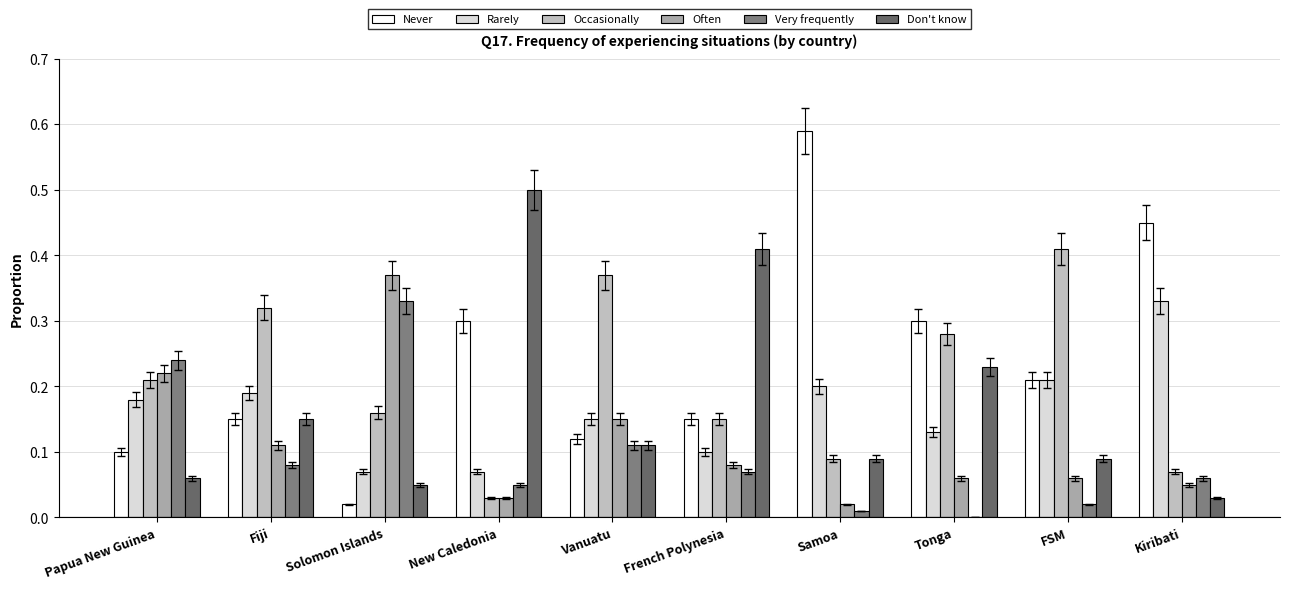

Is the value of Occasionally at Kiribati greater than the value of Rarely at New Caledonia?

No